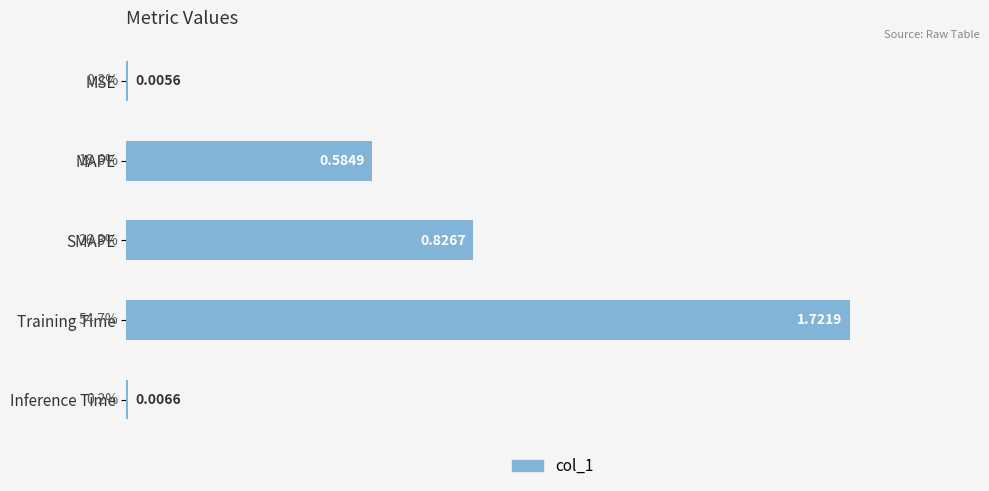

Where is the data nearest to the value 0?

MSE